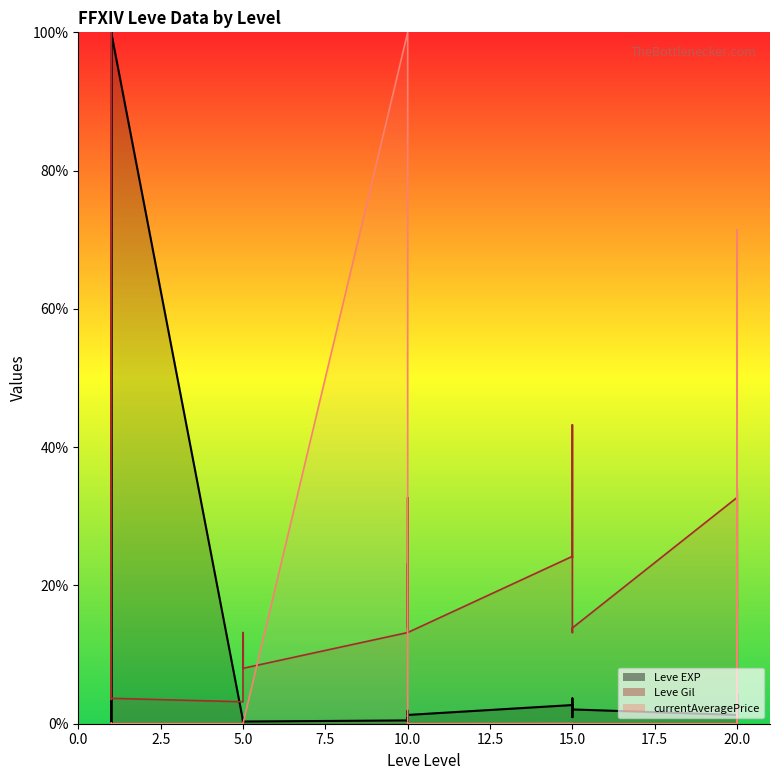

The value of currentAveragePrice at 5 is 0.0. True or false?

False